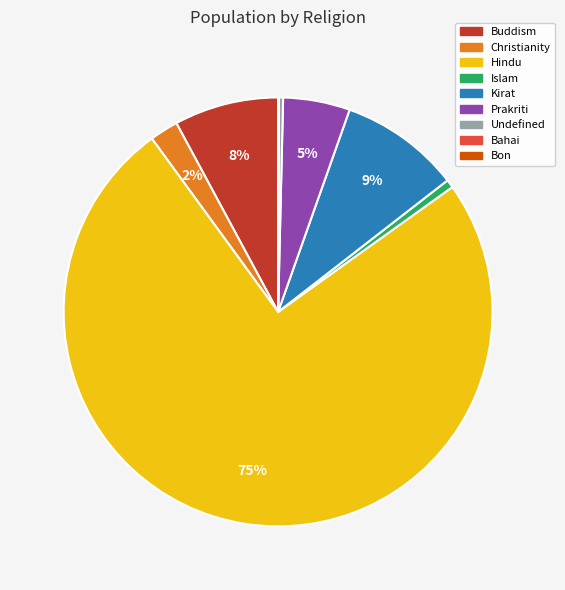

Which category accounts for the majority?

Hindu